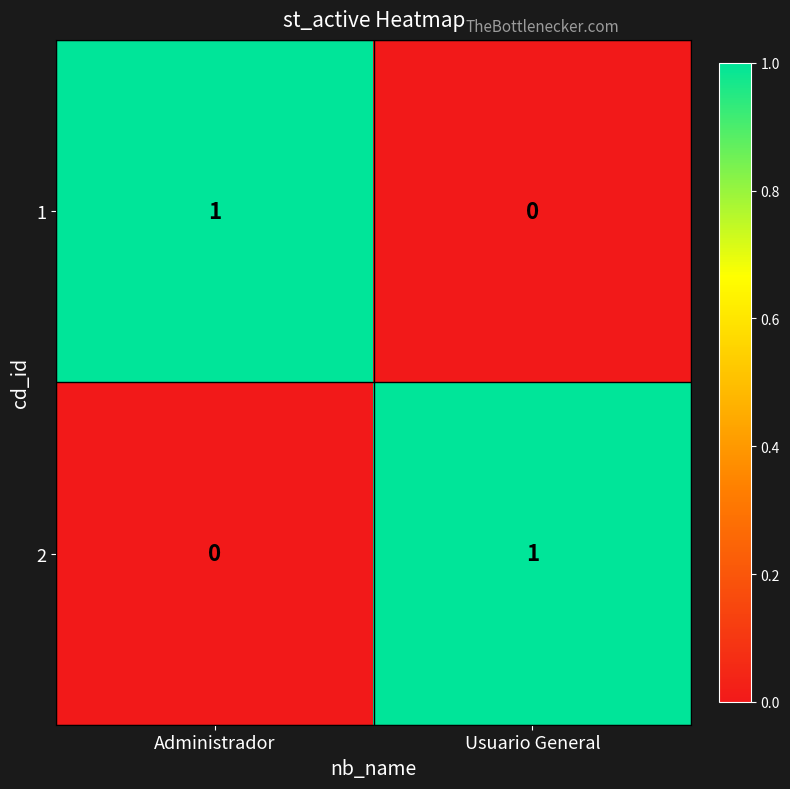

How many values in the 2 series are below 1?

1